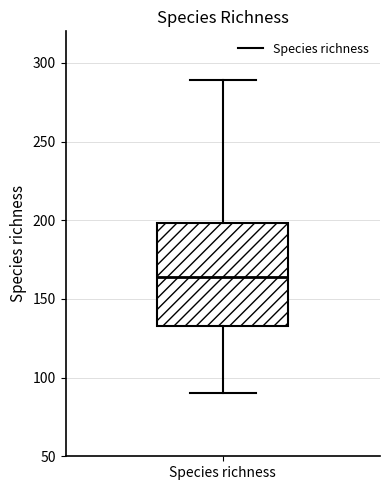

Where is the upper edge of the box for Species richness on the y-axis? The values are not printed on the chart, so give them approximately, as read against the axis.

200